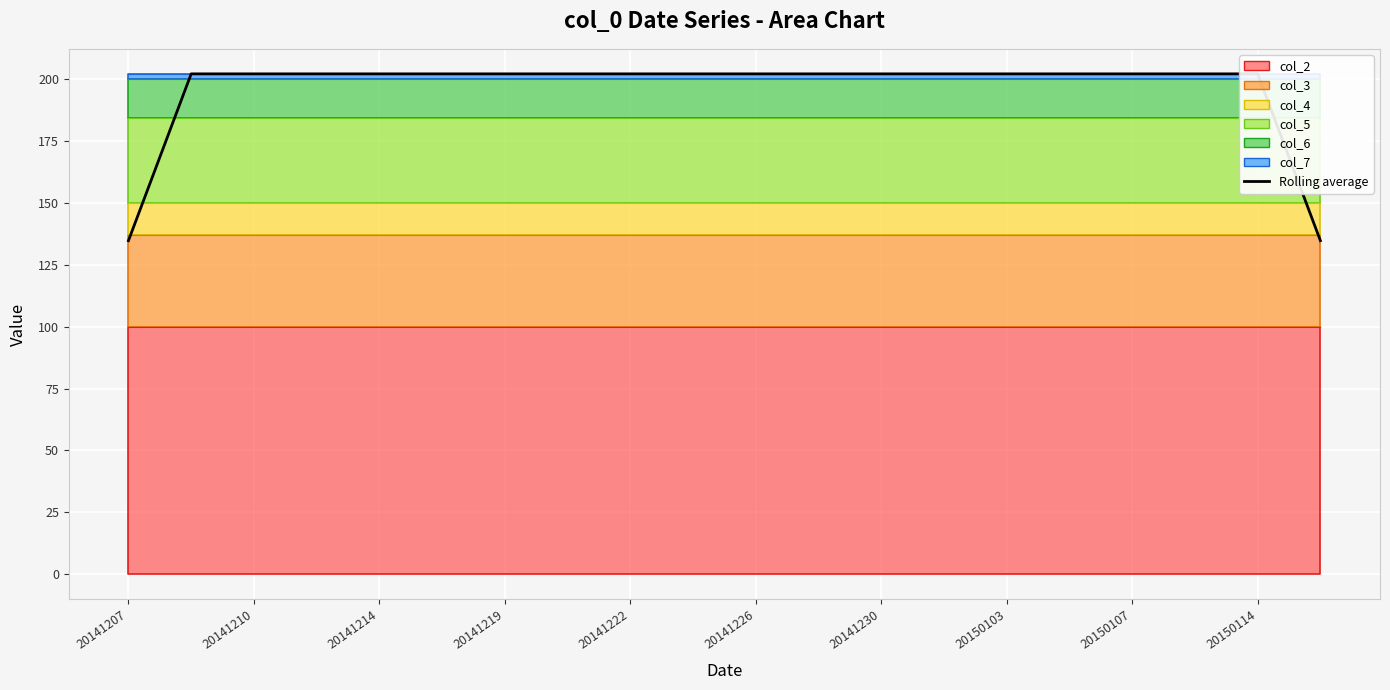

What is the difference between the second highest and minimum values?

67.3